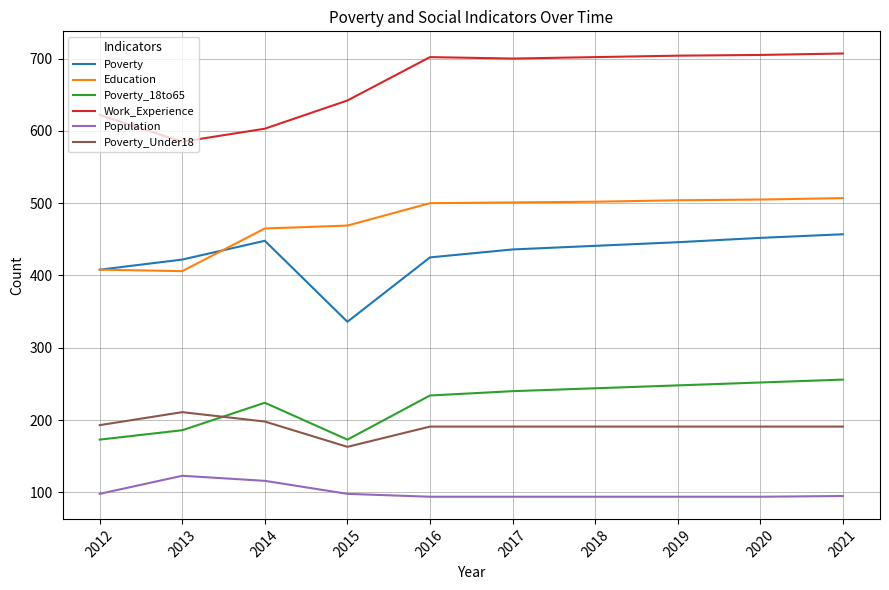

True or false: Population and Work_Experience intersect in this chart.

False